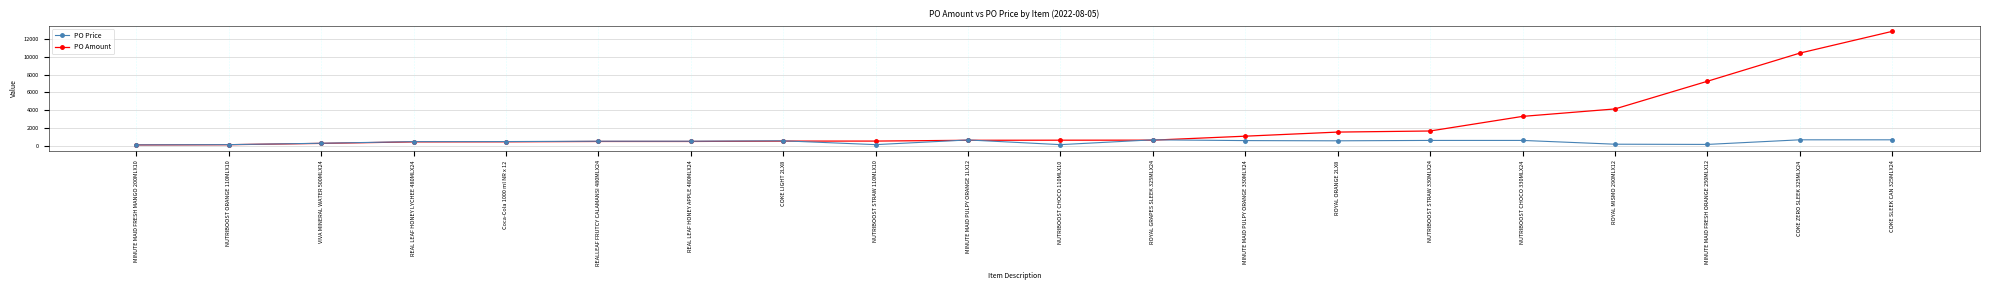

What is the value of the PO Amount point at the 17th from the left?

4131.0